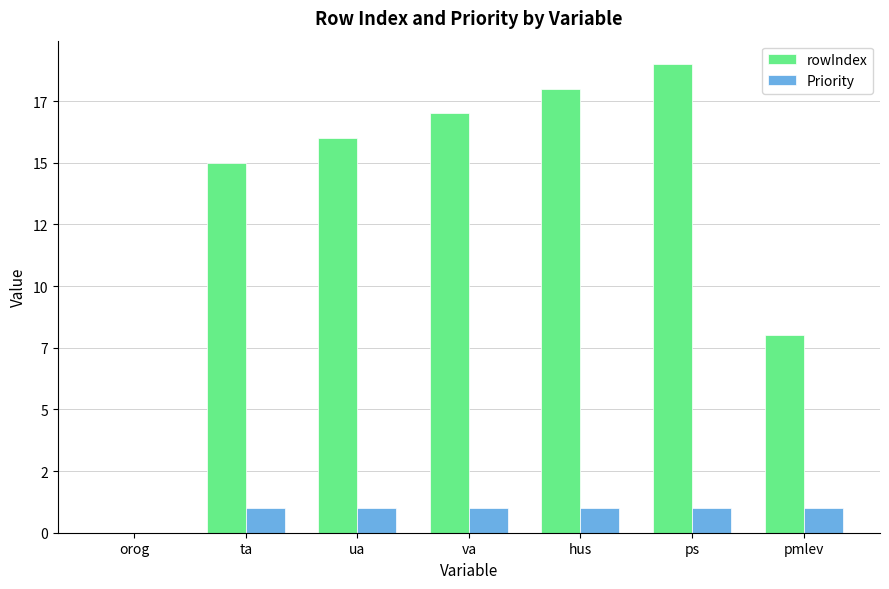

Rank the categories by Priority value from lowest to highest.

orog, ta, ua, va, hus, ps, pmlev